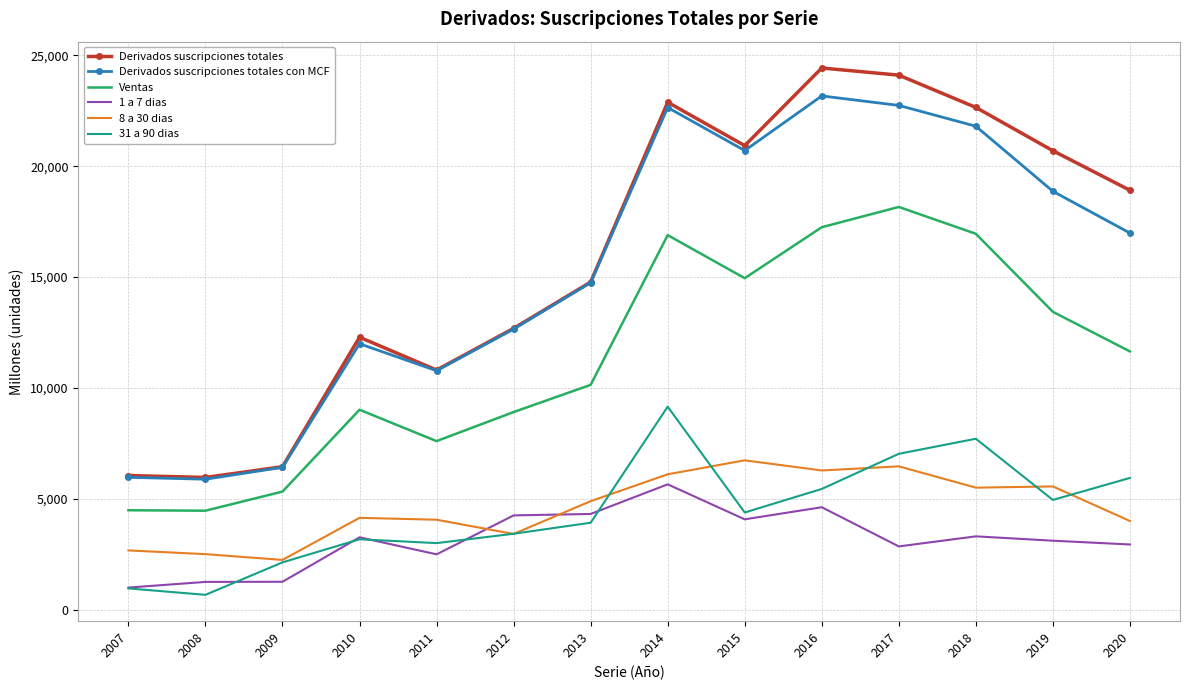

What is the spread (max minus min) of values at 2016?

19814